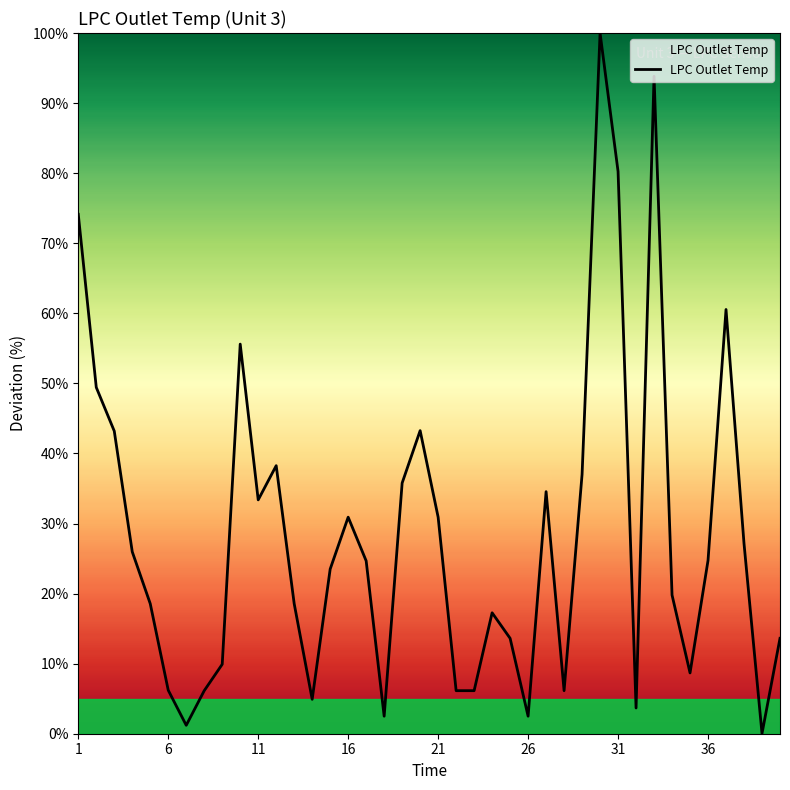

What is the greatest value displayed?

100.0